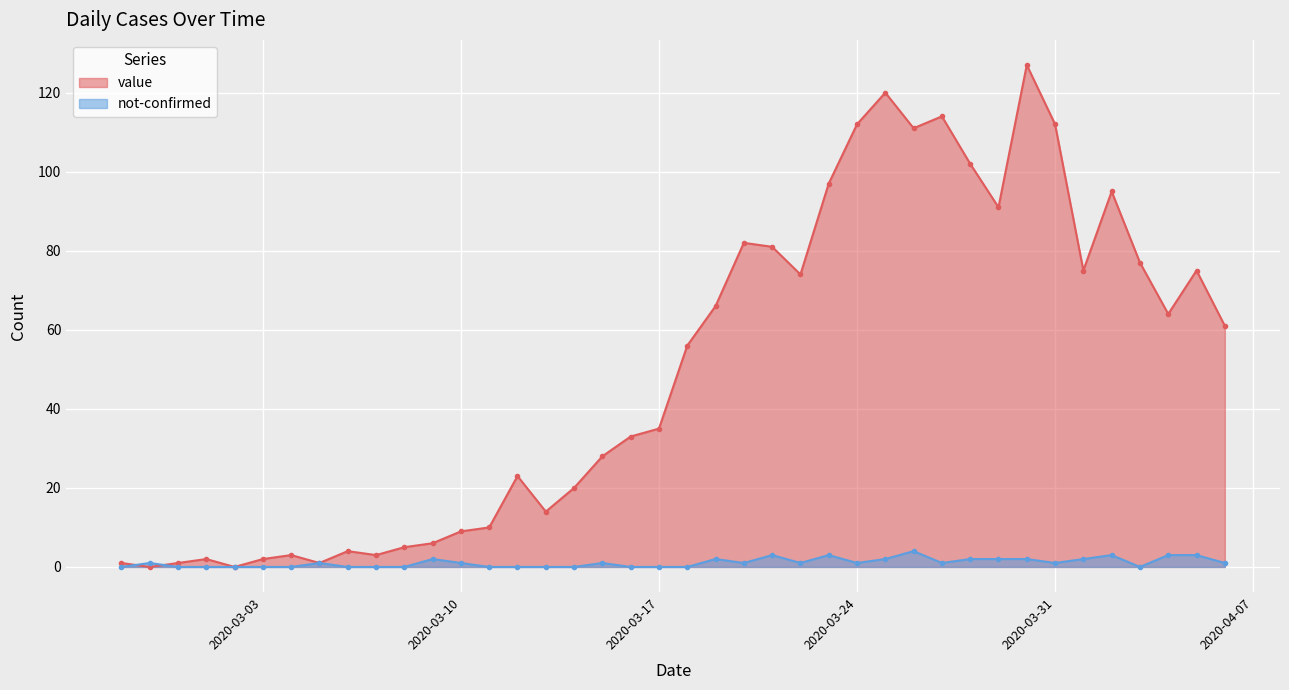

What is the spread (max minus min) of values at 2020-03-24?

111